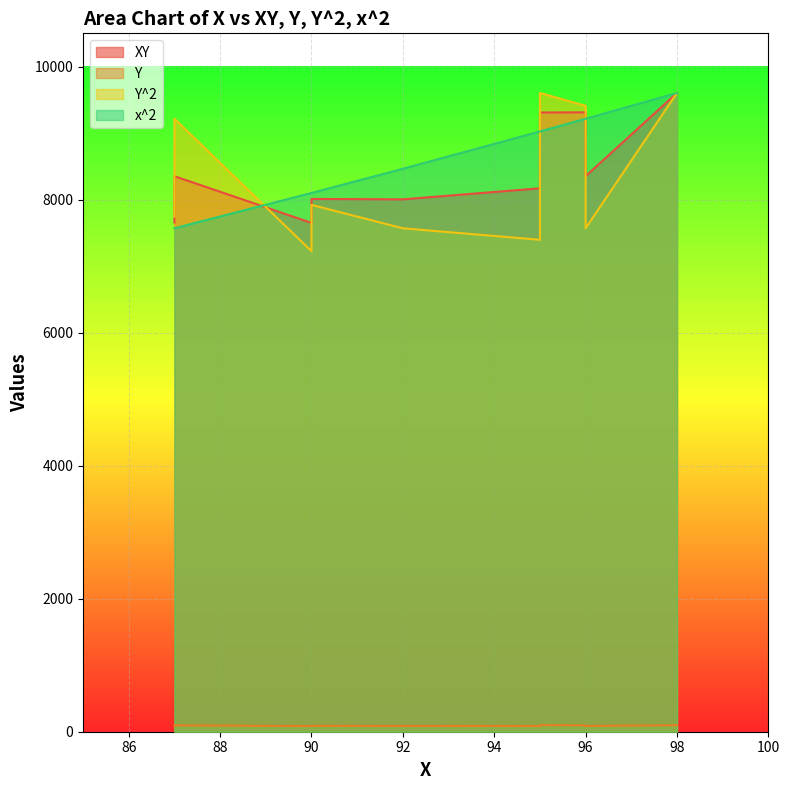

What is the total value across all series at 92?

24124